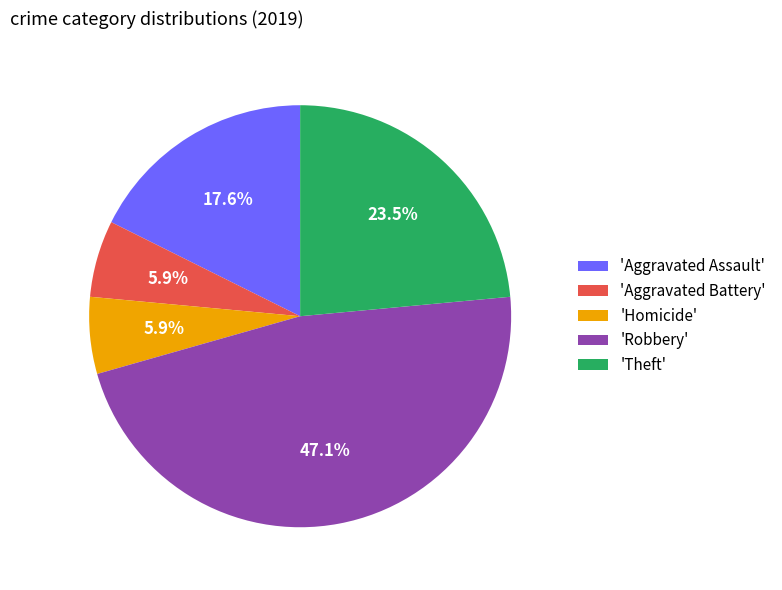

What is the ratio of the value at 'Homicide' to the value at 'Aggravated Assault'?

0.3